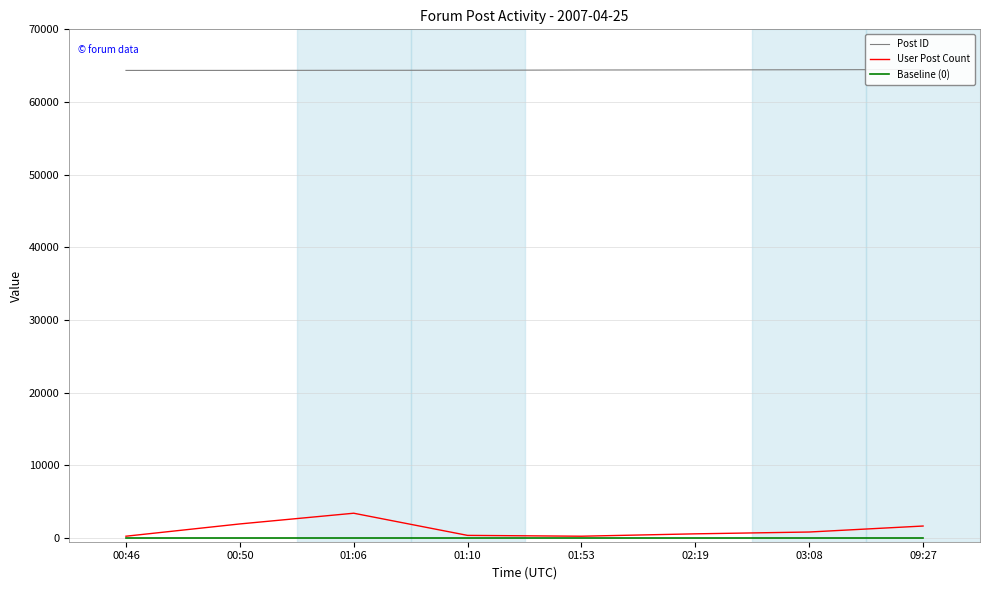

True or false: User Post Count and Post ID cross at least once.

False